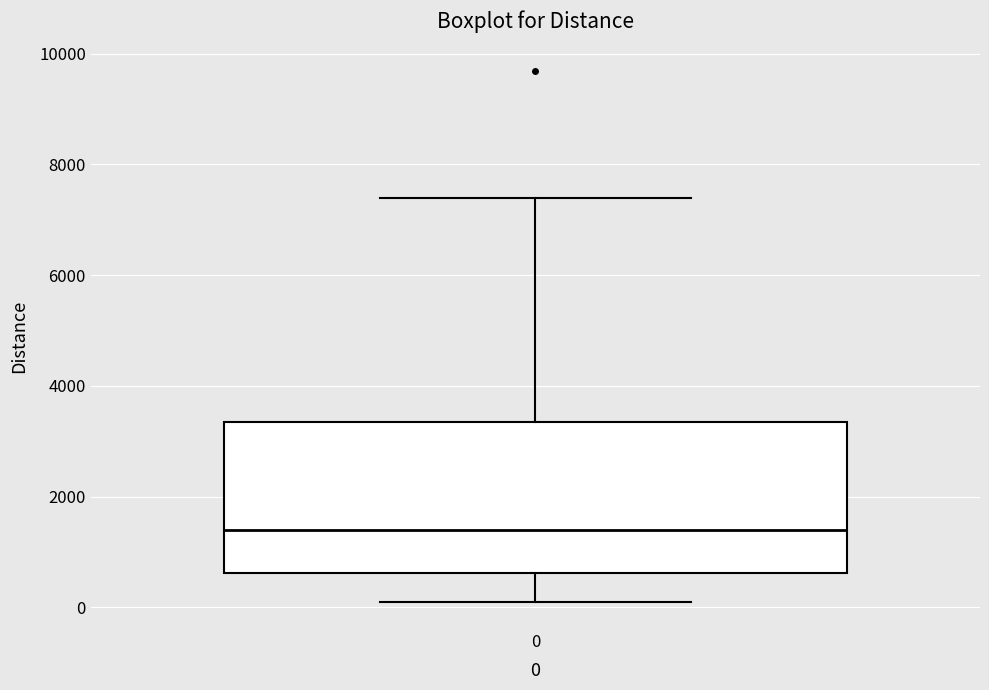

Read this box plot against the y-axis: the position of the median line, the range covered by the box, and the ends of both whiskers. The values are not printed on the chart, so give them approximately, as read against the axis.

median 1400, box 600 to 3400, whiskers 0 to 7400